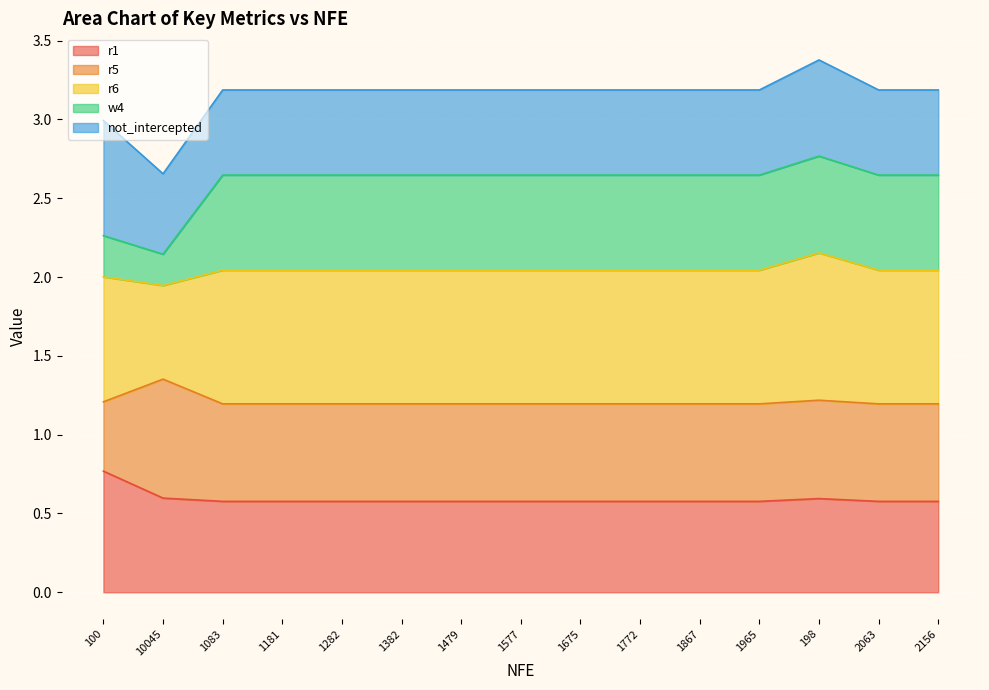

What is the total value across all series at 1479?

3.2